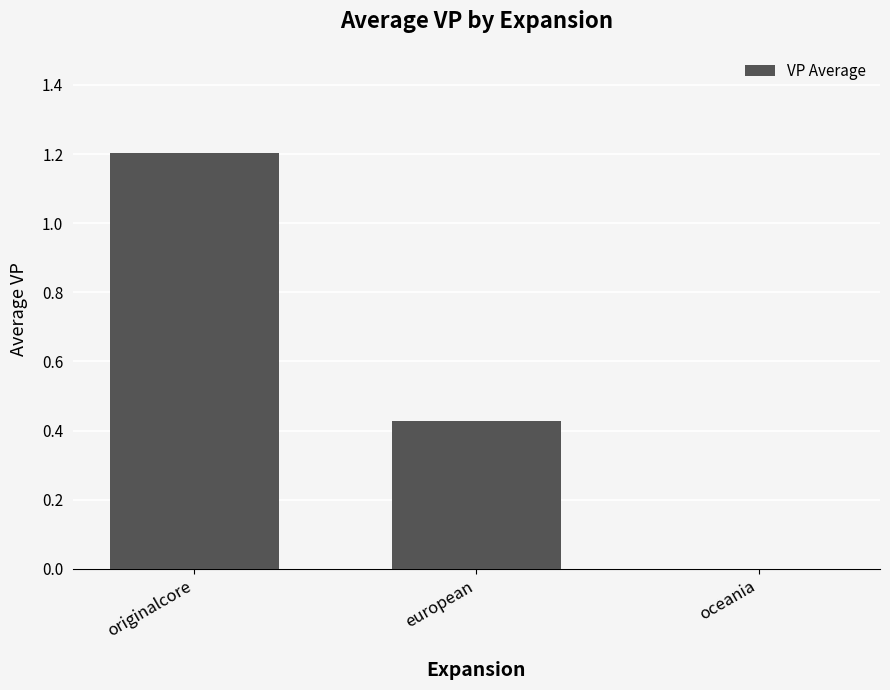

The chart shows a value of -0.7 at oceania. True or false?

False